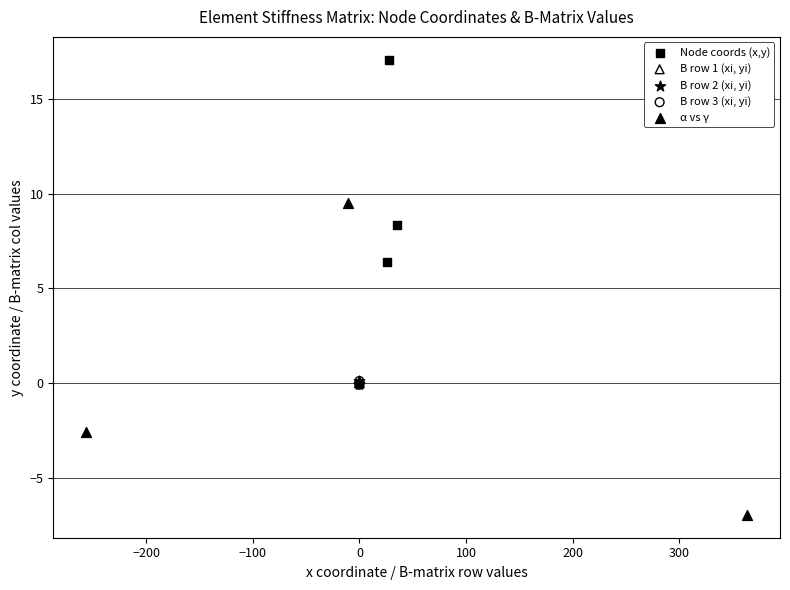

What are all the series names shown in the legend?

Node coords (x,y), B row 1 (xi, yi), B row 2 (xi, yi), B row 3 (xi, yi), α vs γ